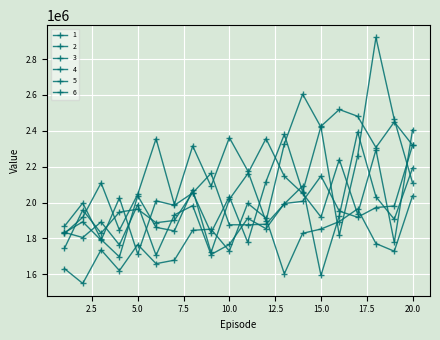

Which series ends up on top after the final intersection of 2 and 3?

2